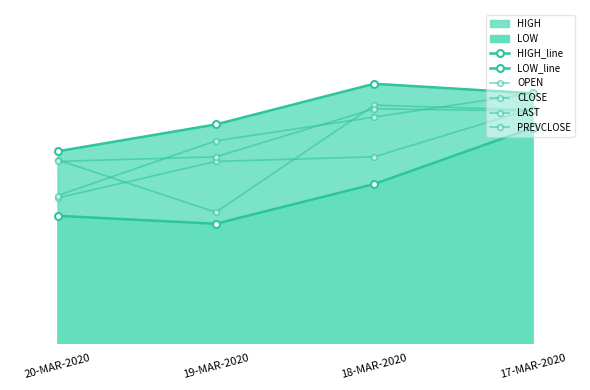

What is the label of the 4th point from the right?

20-MAR-2020